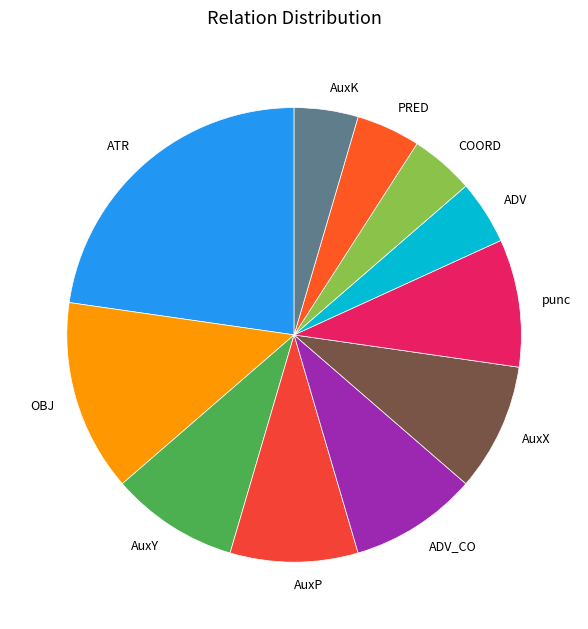

Is the sum of OBJ and COORD greater than half?

No